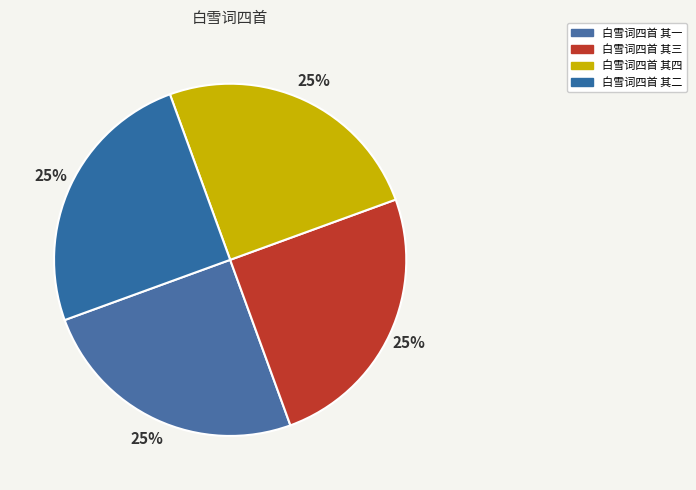

How many segments does this pie chart have?

4